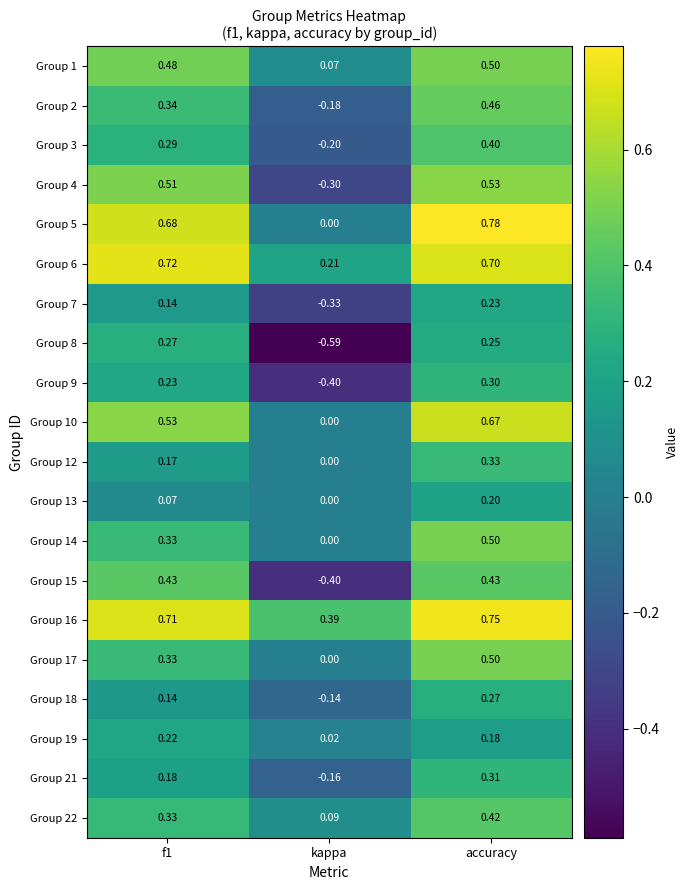

What is the spread (max minus min) of values at kappa?

1.0